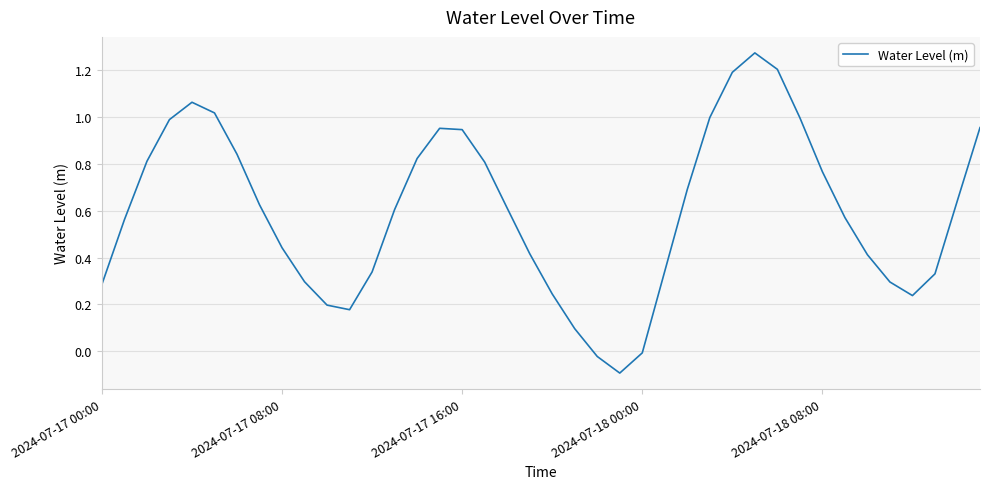

What is the difference between the maximum and minimum values?

1.4